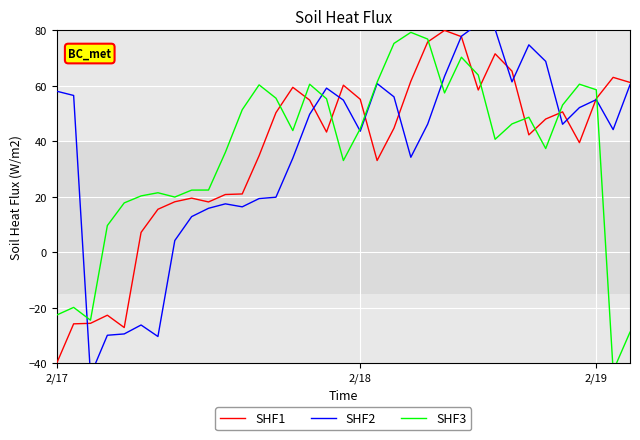

What is the label of the 10th point from the right?

25